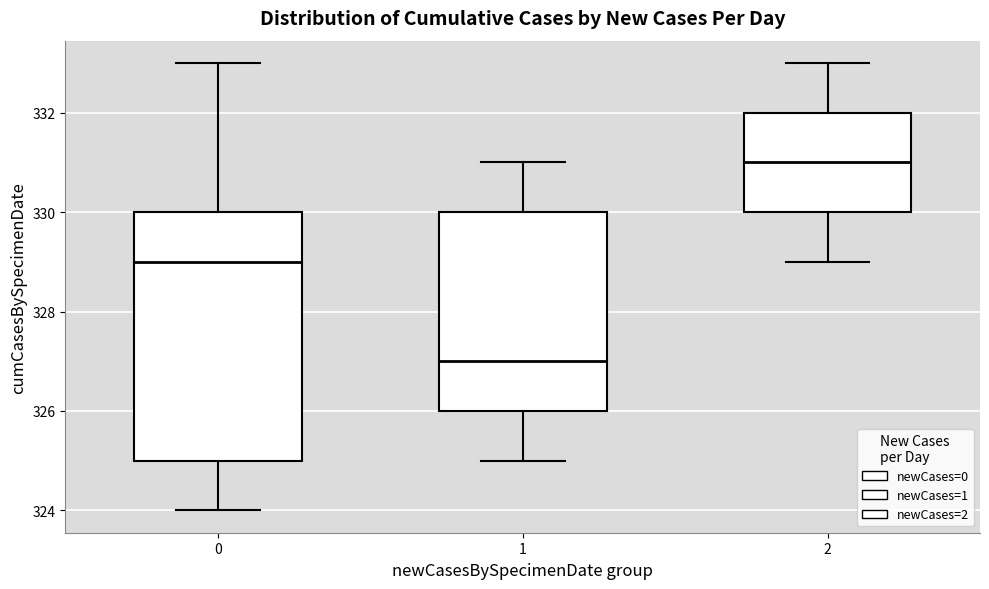

Reading left to right, read every box against the y-axis: the position of its median line, the range the box covers, and the ends of its whiskers. The values are not printed on the chart, so give them approximately, as read against the axis.

0: median 329, box 325 to 330, whiskers 324 to 333
1: median 327, box 326 to 330, whiskers 325 to 331
2: median 331, box 330 to 332, whiskers 329 to 333